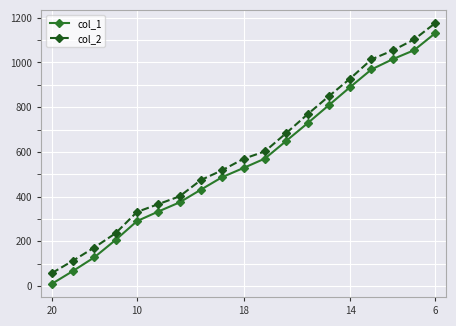

True or false: col_1 and col_2 intersect in this chart.

False